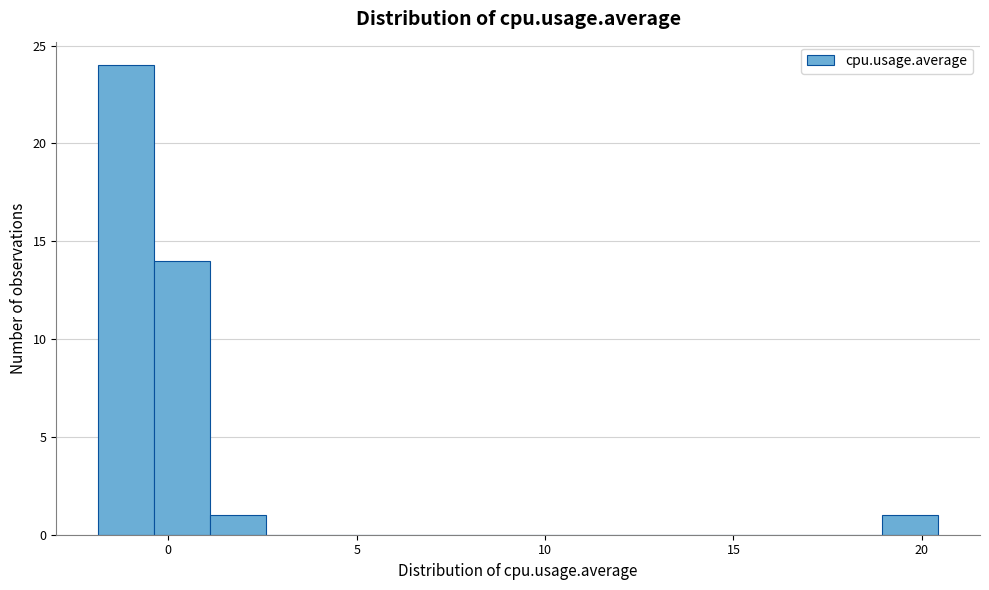

Read against the x-axis, roughly where is the centre of the tallest bar?

-1.0